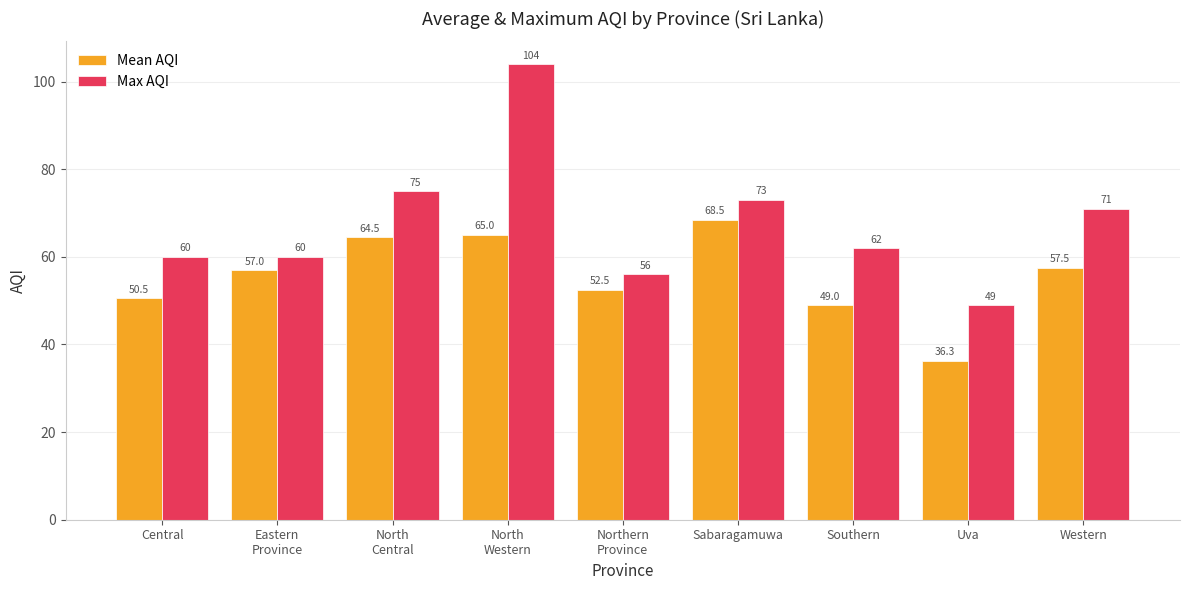

What is the sum of the Max AQI values at North
Central and Sabaragamuwa?

148.0